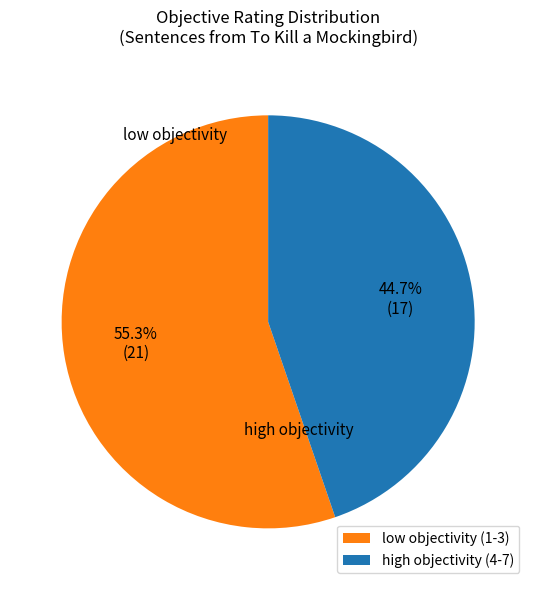

Which slice is the largest?

low objectivity (1-3)